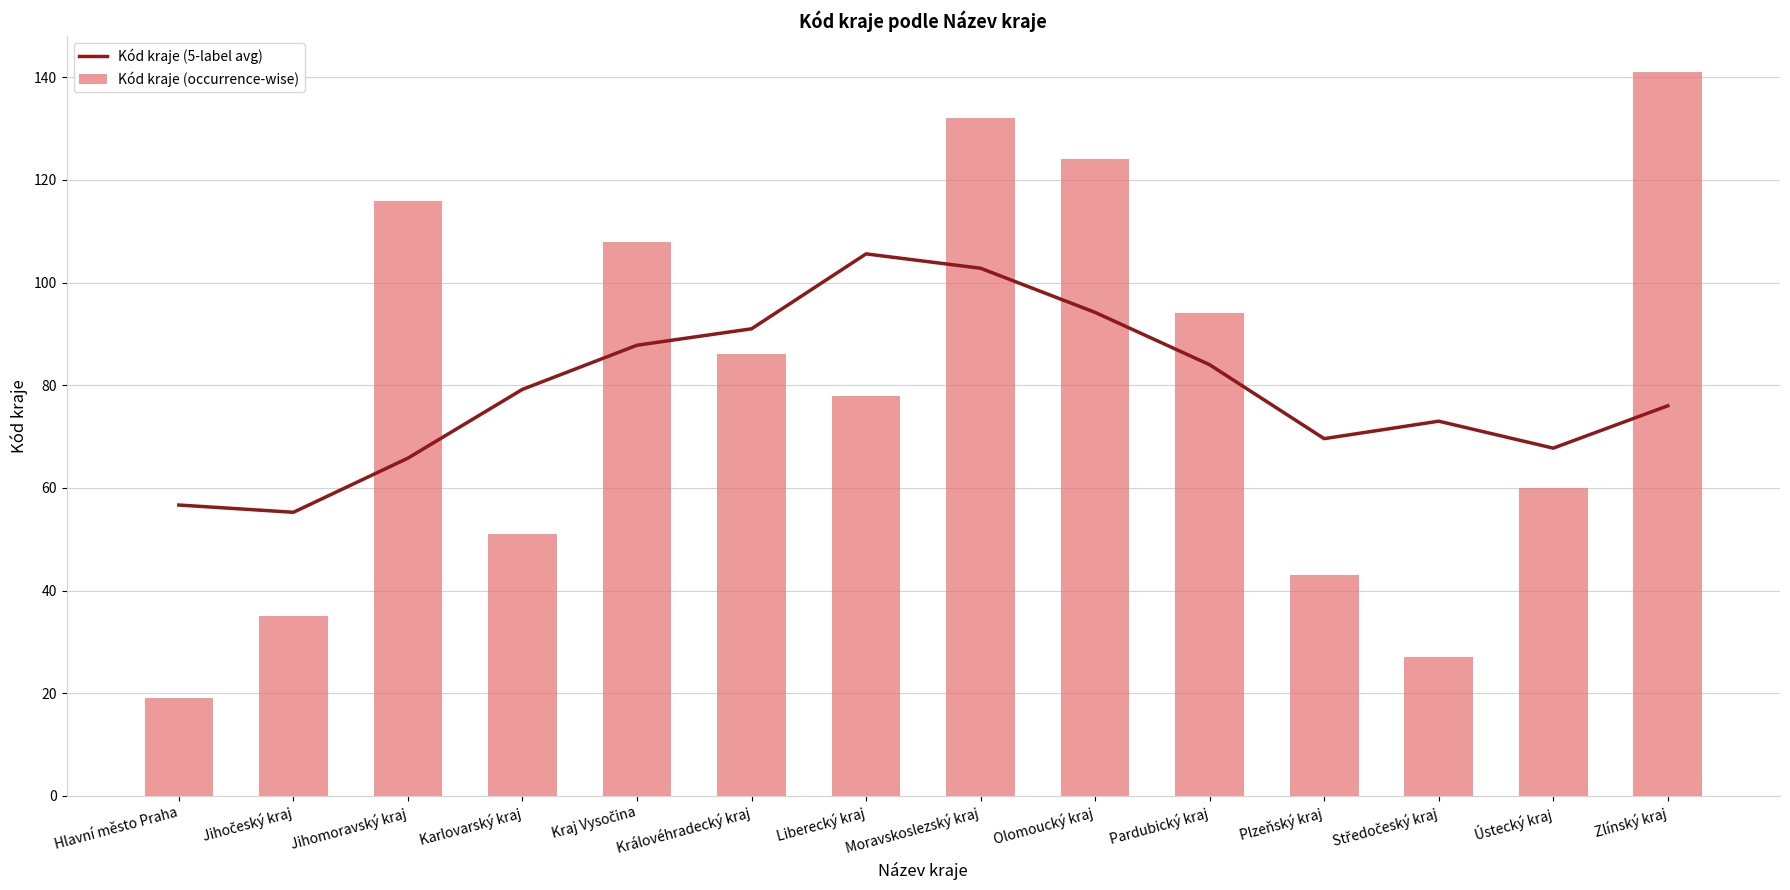

List the series in order of their peak value, highest first.

Kód kraje (occurrence-wise), Kód kraje (5-label avg)